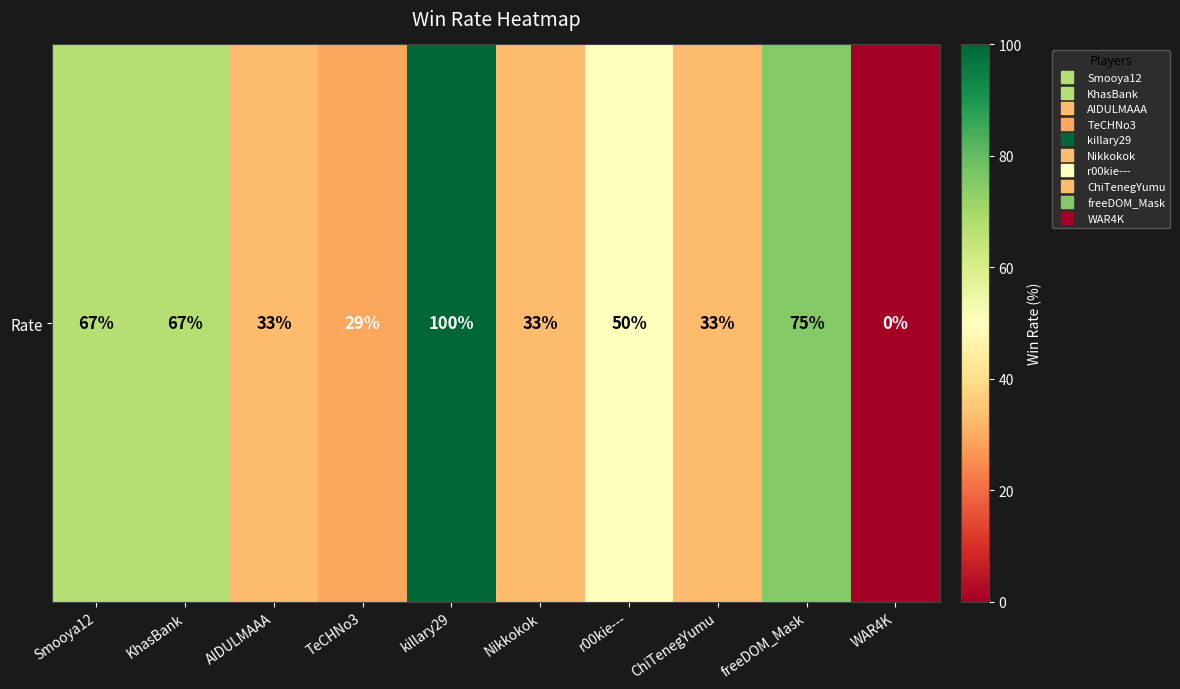

List the labels in order of value, largest first.

killary29, freeDOM_Mask, Smooya12, KhasBank, r00kie---, AIDULMAAA, Nikkokok, ChiTenegYumu, TeCHNo3, WAR4K